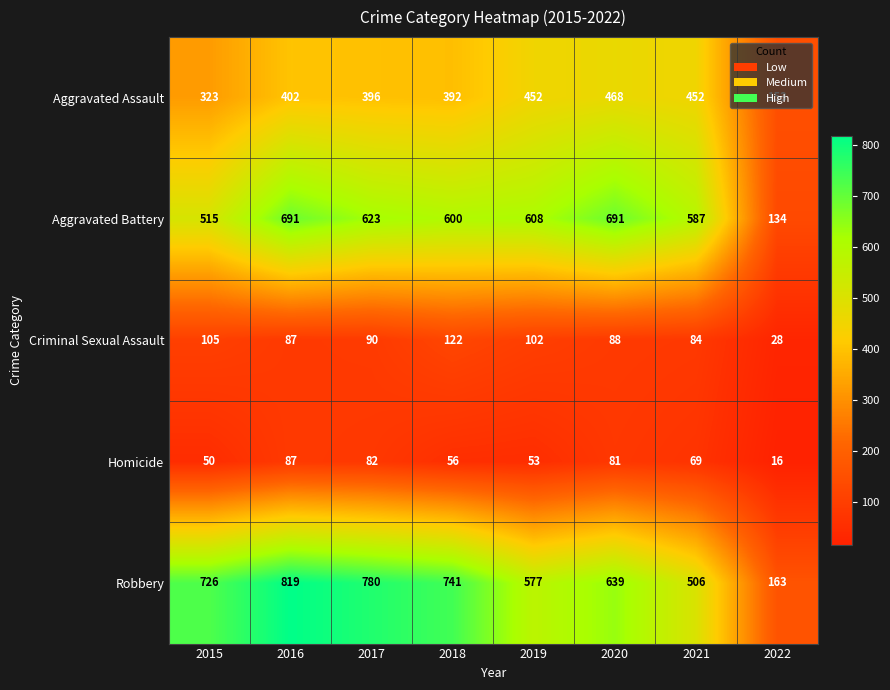

Which series changed the most between 2015 and 2017?

Aggravated Battery